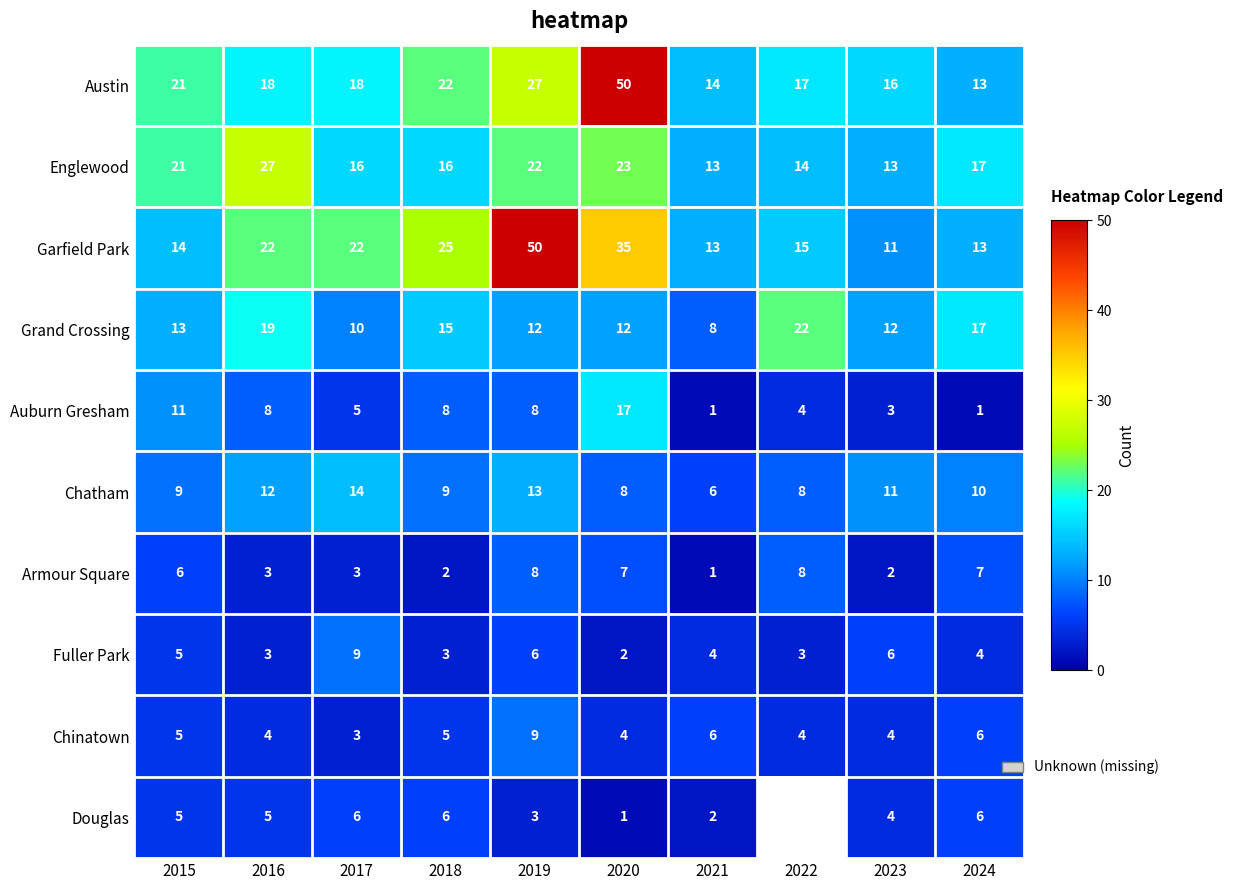

True or false: Fuller Park has a value of 8.4 at 2015.

False